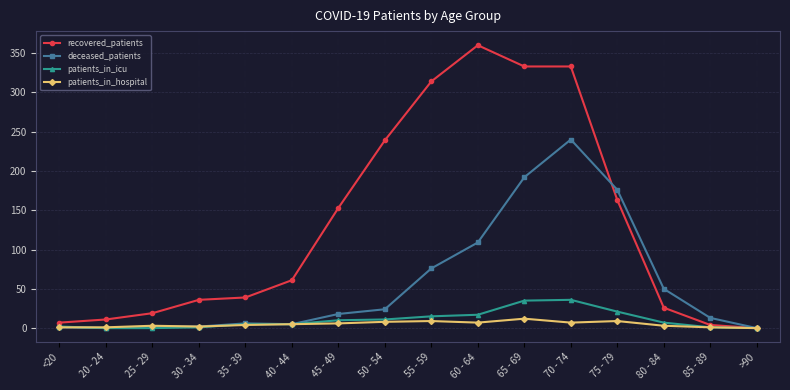

Does the chart have visible grid lines?

Yes